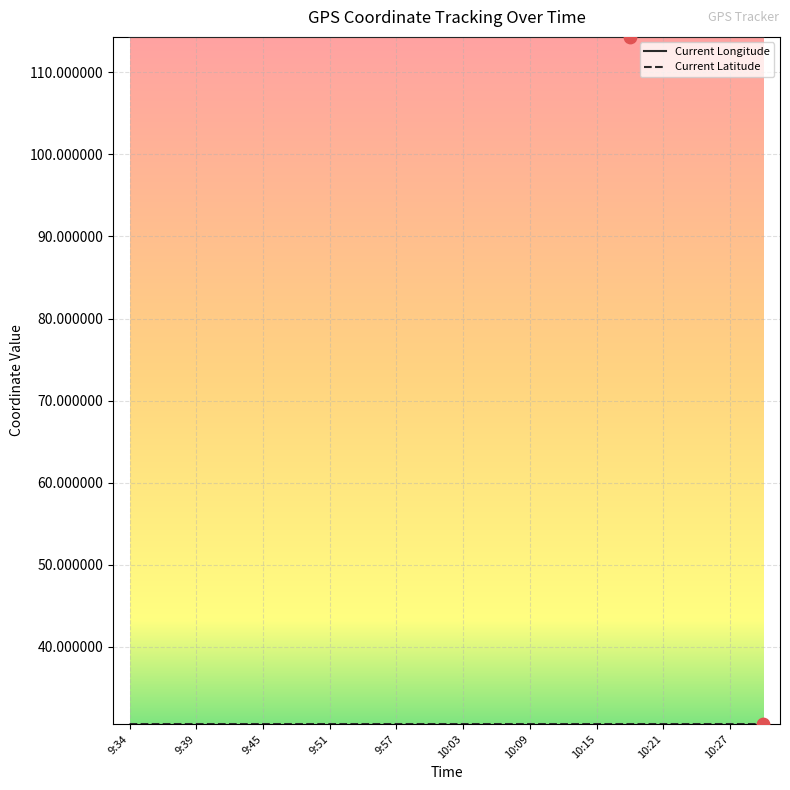

Which series has the largest total across all categories?

Current Longitude